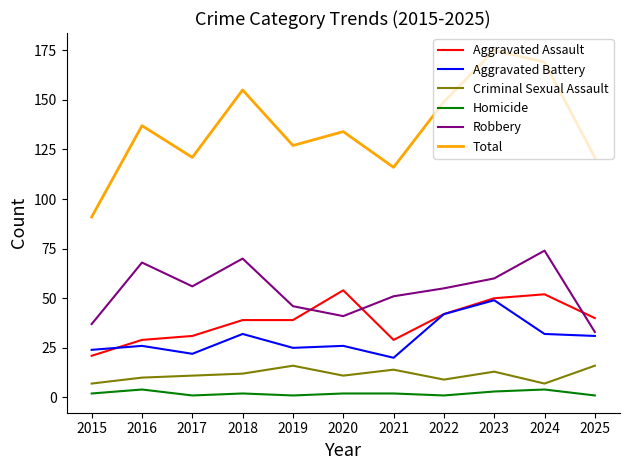

How many series are shown in this chart?

6